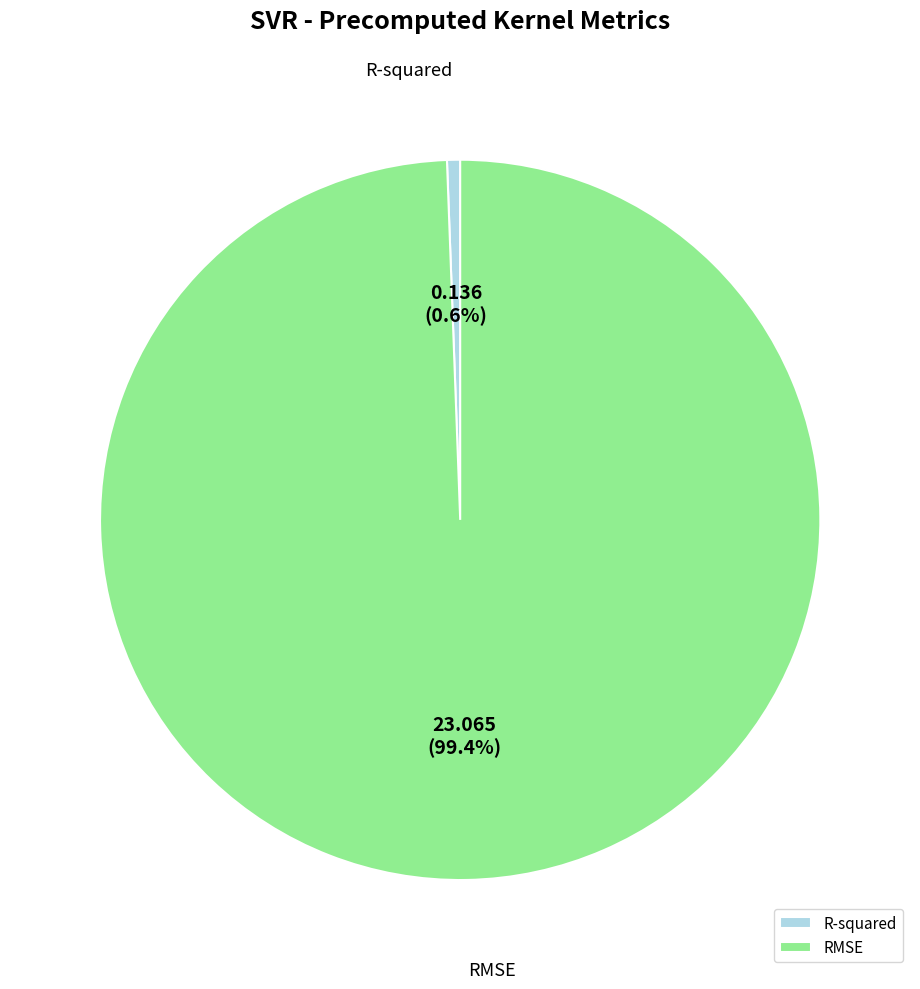

What portion of the pie excludes RMSE?

0.6%